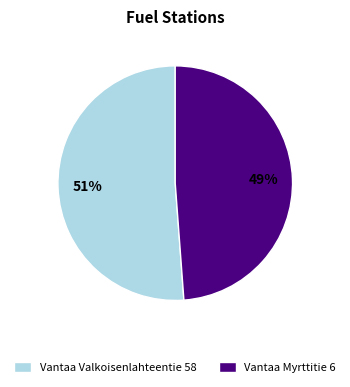

Is it true that Vantaa Myrttitie 6 is 49% of the pie?

True